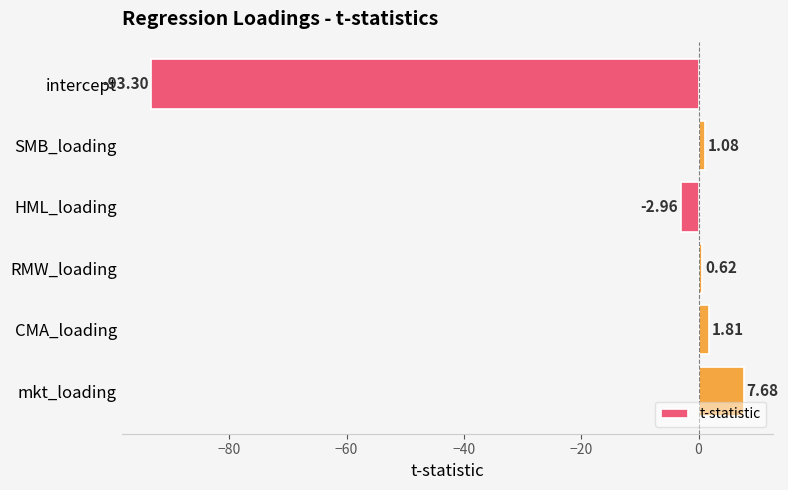

What is the label of the 4th bar from the bottom?

HML_loading